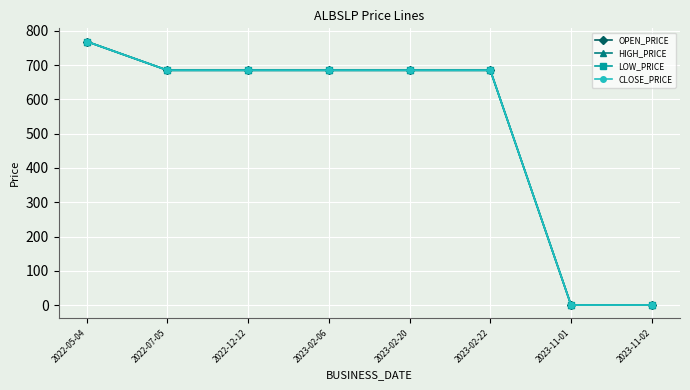

Is it true that CLOSE_PRICE equals 204 at 2023-02-22?

False